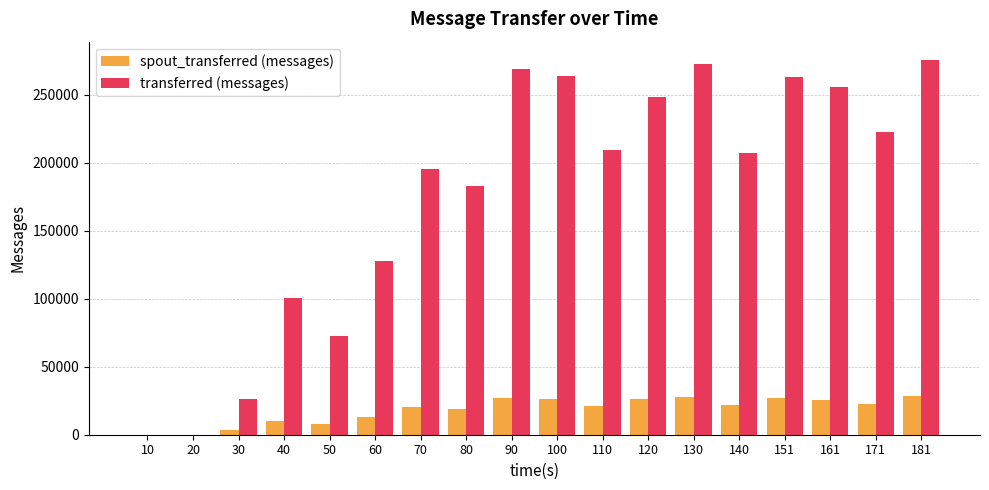

Are the bars horizontal?

No